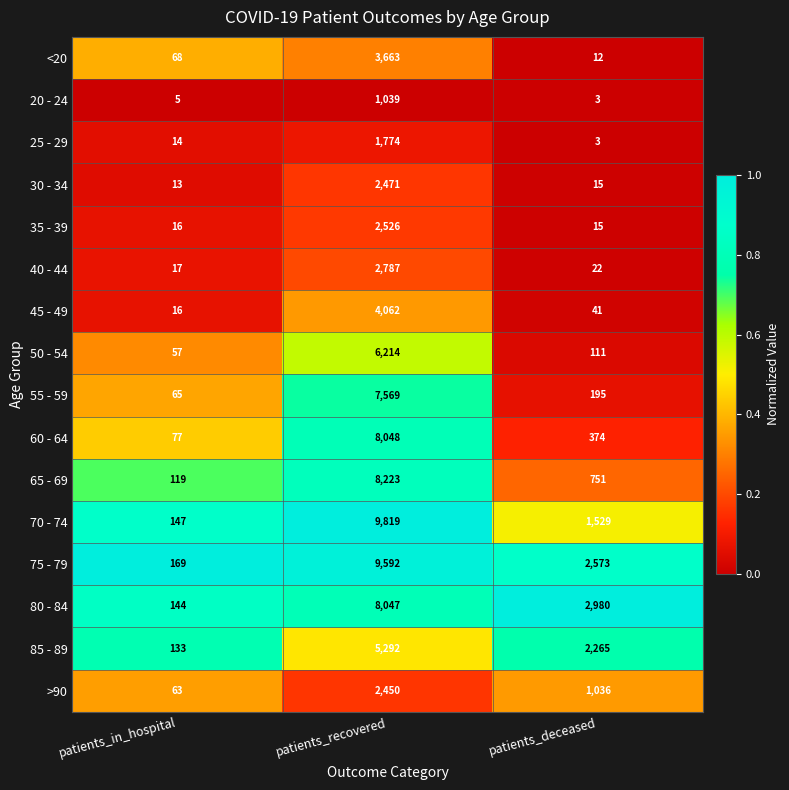

Where is 55 - 59 nearest to the value 3817?

patients_deceased